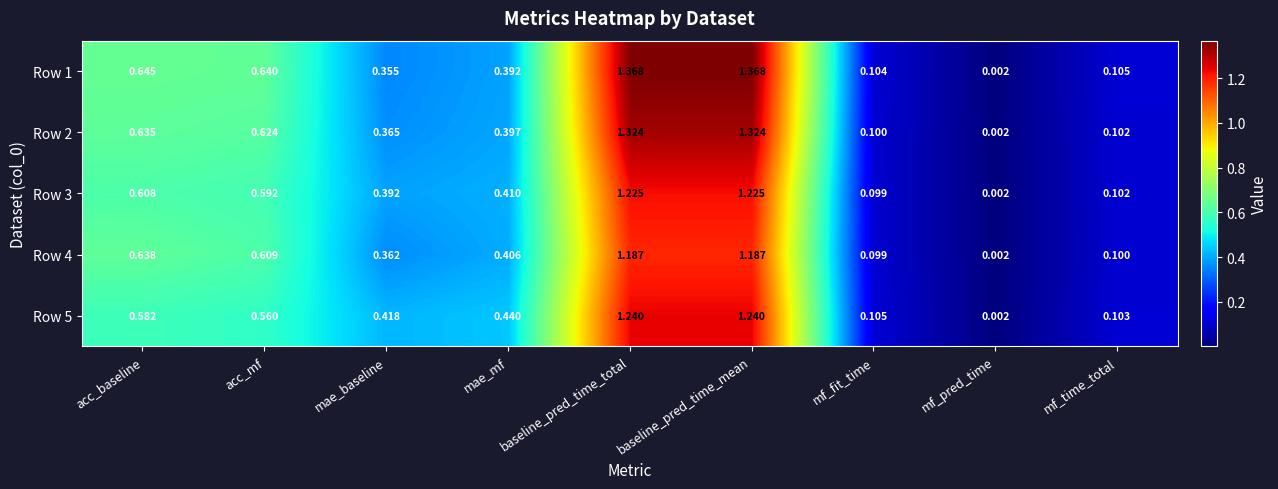

Count the number of categories in the chart.

9